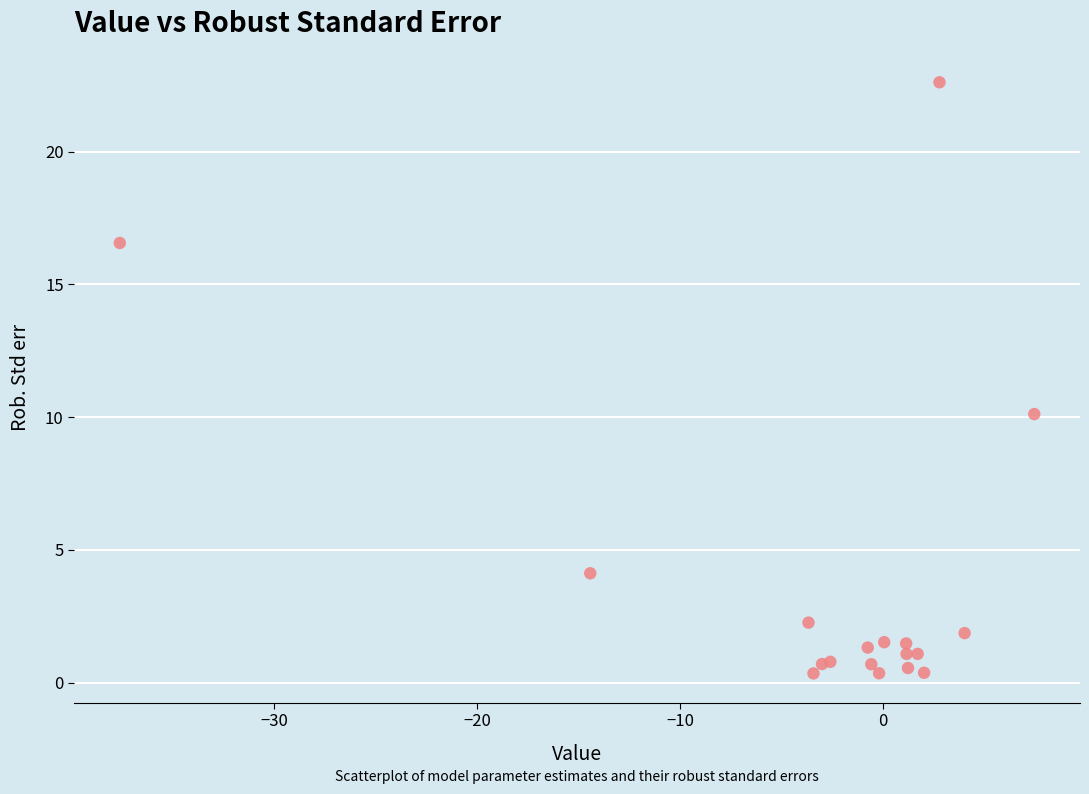

What Y value in the scatter plot is closest to 11?

10.1